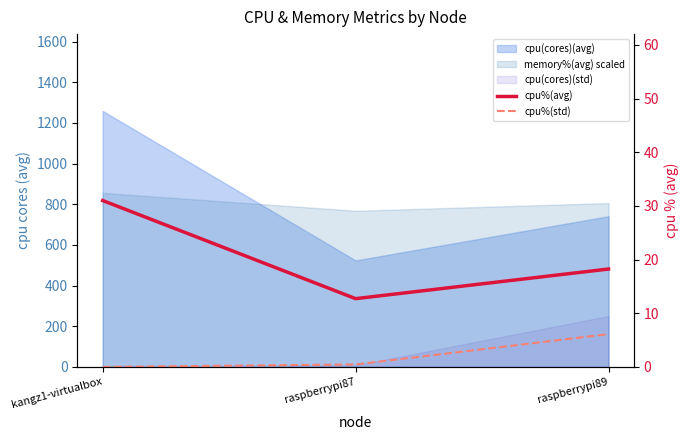

What is the lowest value of the cpu%(avg) series?

12.7